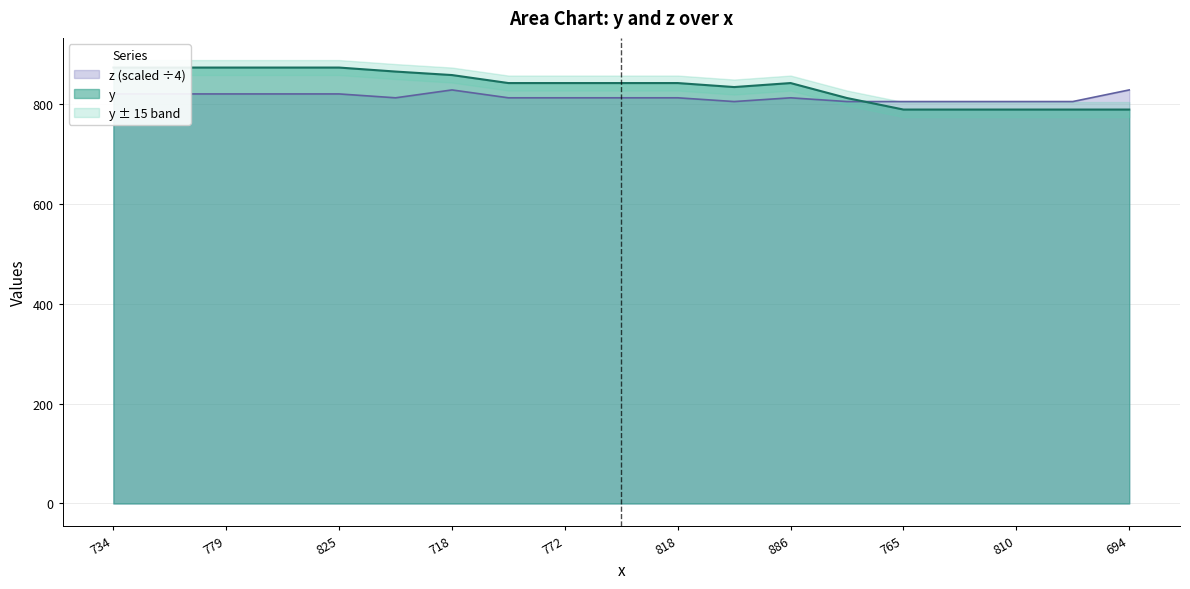

What is the label of the 7th point from the right?

886